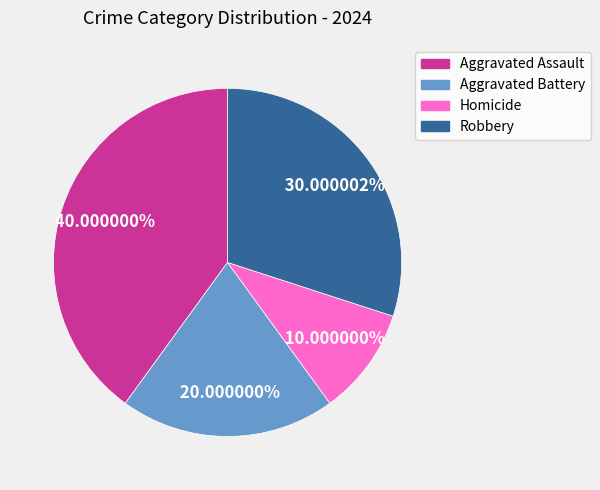

Is there a majority slice in this chart?

No